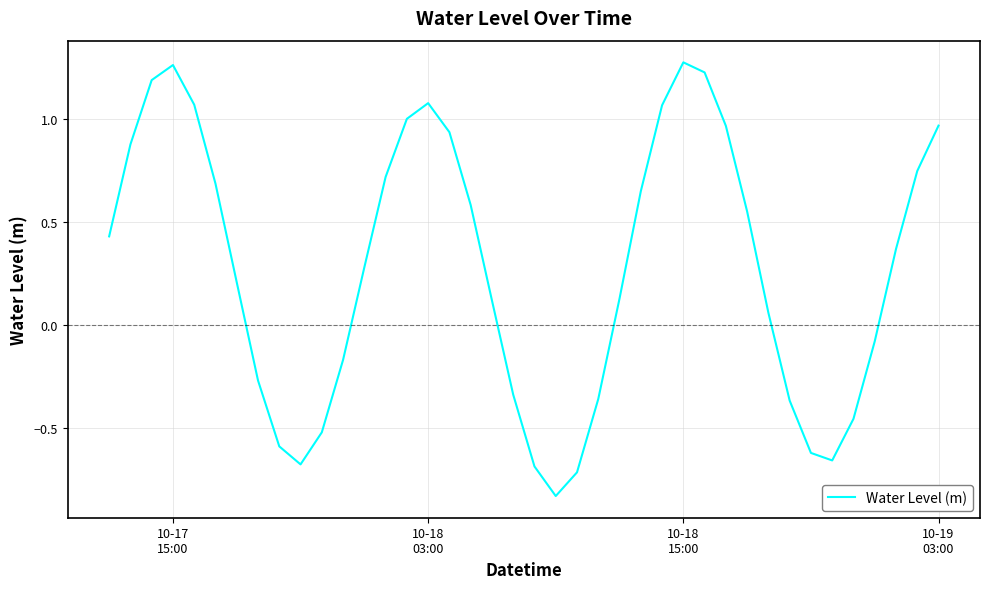

Reading left to right, list all the values displayed in this chart.

0.4	0.9	1.2	1.3	1.1	0.7	0.2	-0.3	-0.6	-0.7	-0.5	-0.2	0.3	0.7	1.0	1.1	0.9	0.6	0.1	-0.3	-0.7	-0.8	-0.7	-0.4	0.1	0.7	1.1	1.3	1.2	1.0	0.6	0.1	-0.4	-0.6	-0.7	-0.5	-0.1	0.4	0.7	1.0